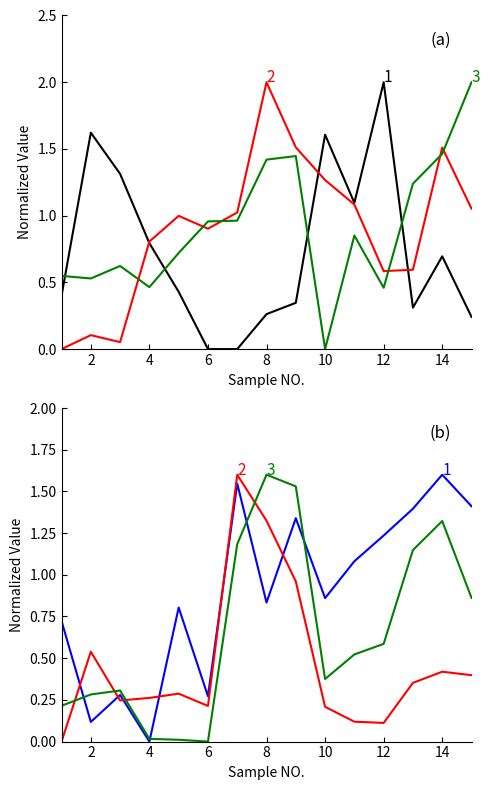

At which category does SM reach its first local peak?

2